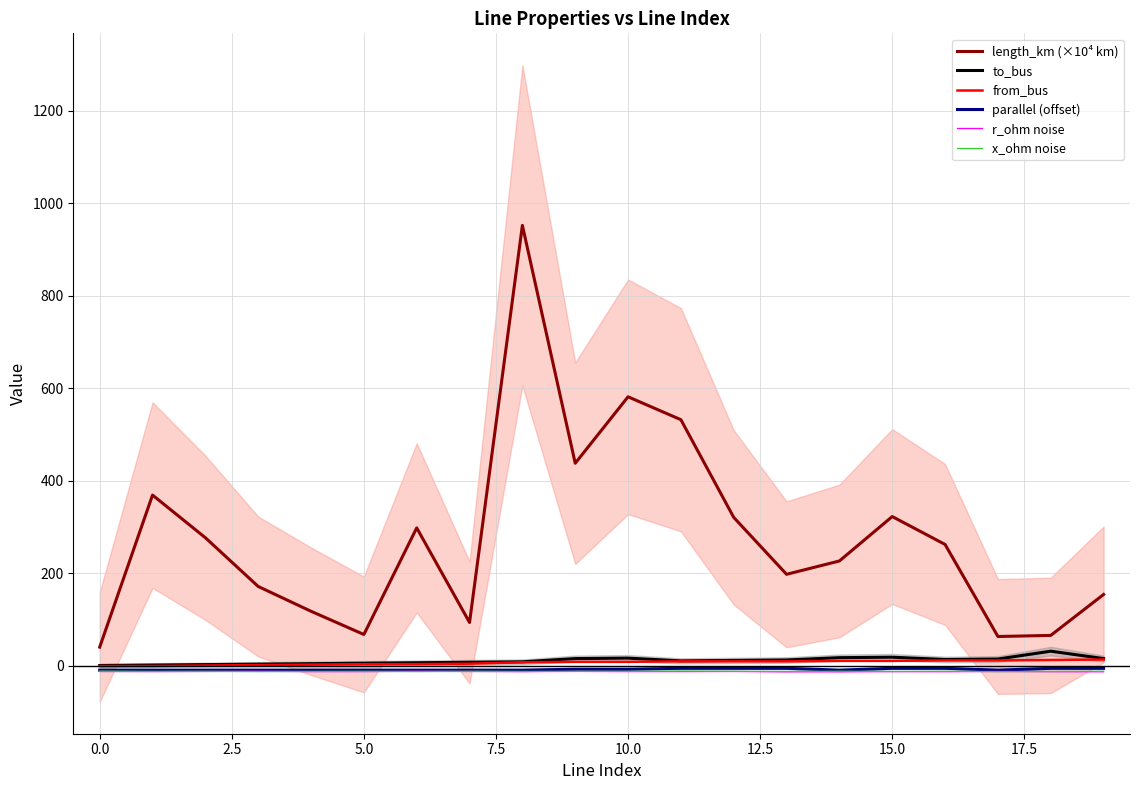

True or false: length_km (×10⁴ km) and x_ohm noise cross at least once.

False